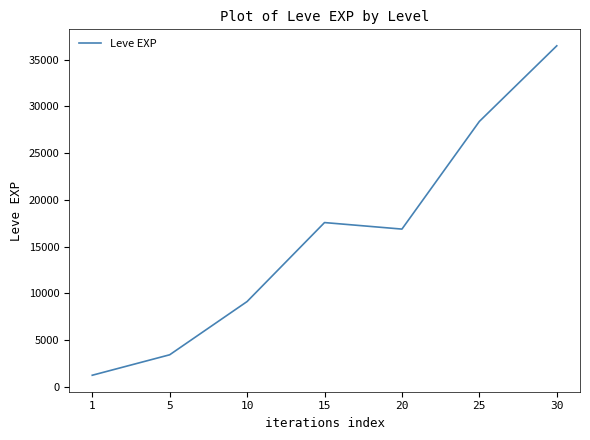

How many categories are shown in the chart?

7